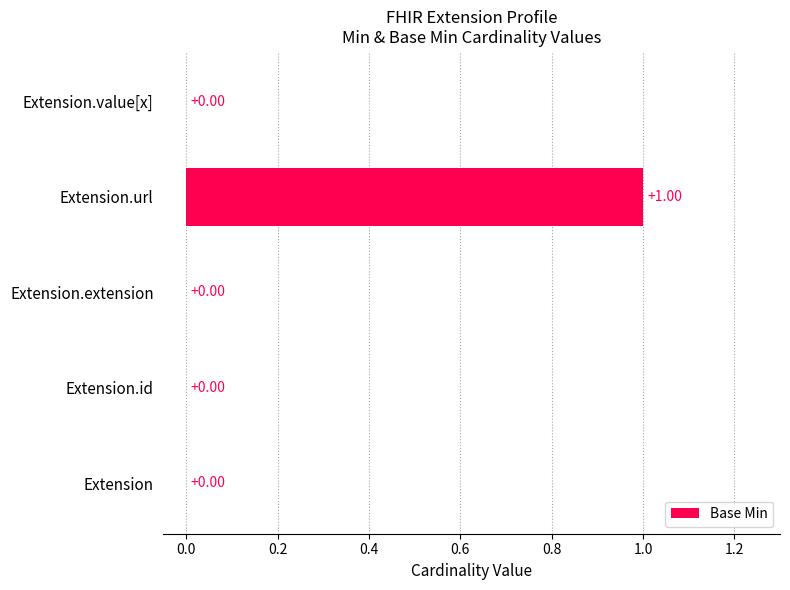

Which label corresponds to the largest value in the chart?

Extension.url